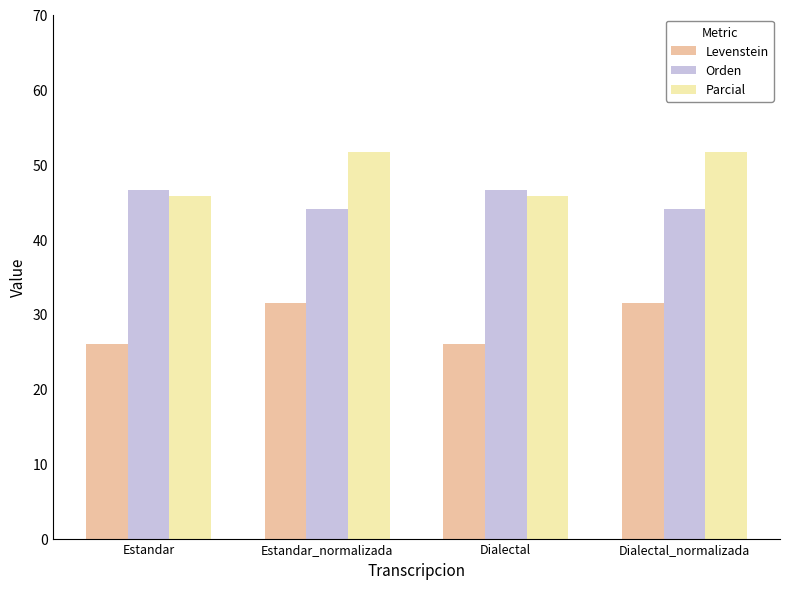

Rank the series by their average value, from lowest to highest.

Levenstein, Orden, Parcial